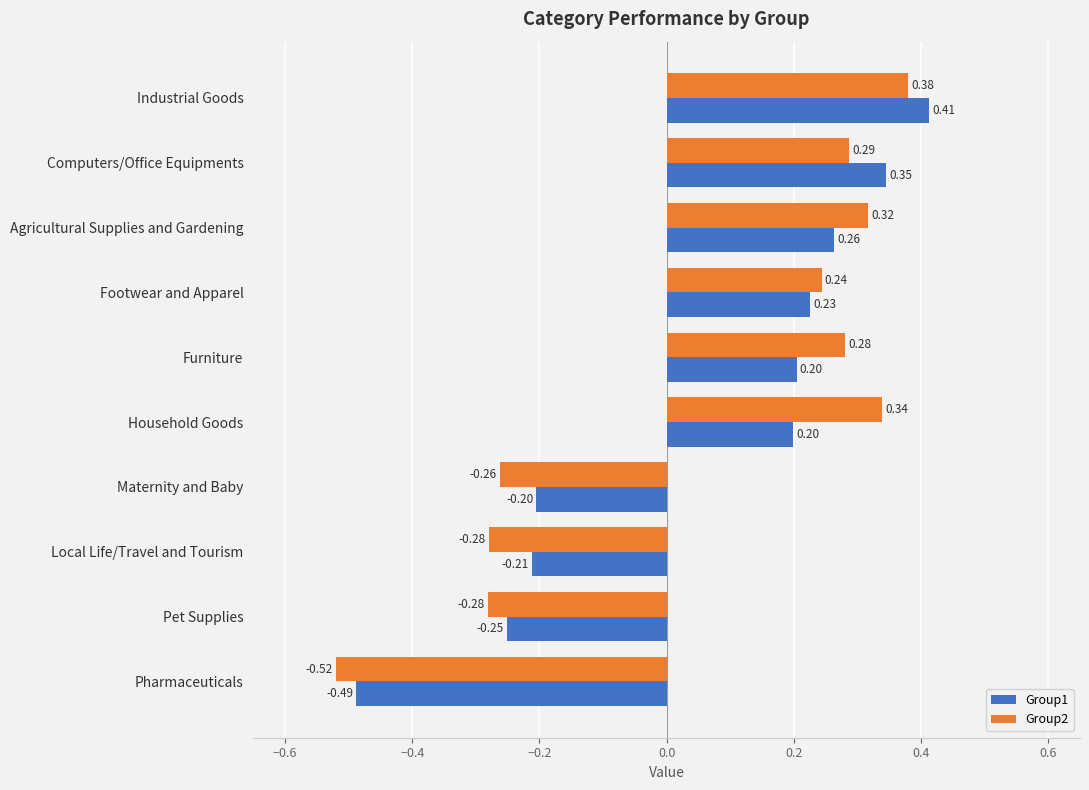

At which label does Group1 reach its peak?

Industrial Goods